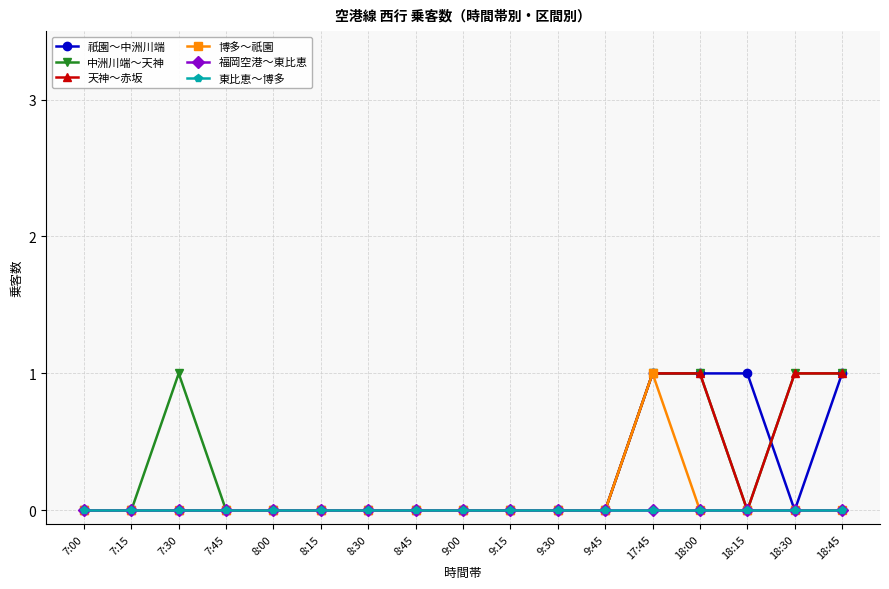

At which label is 東比恵～博多 closest to 0?

7:00